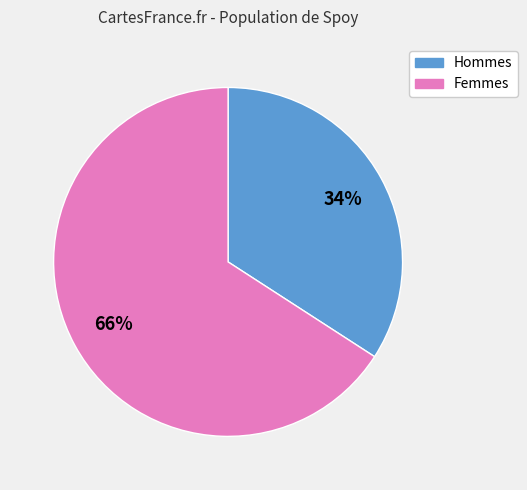

To the nearest percent, what is the difference between the largest and smallest slice percentages?

32%